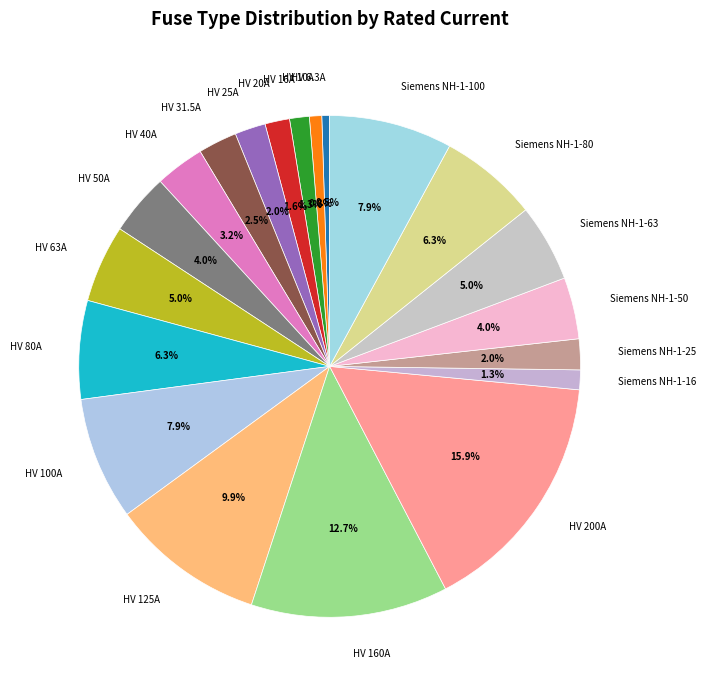

True or false: HV 200A accounts for 27% of the total.

False